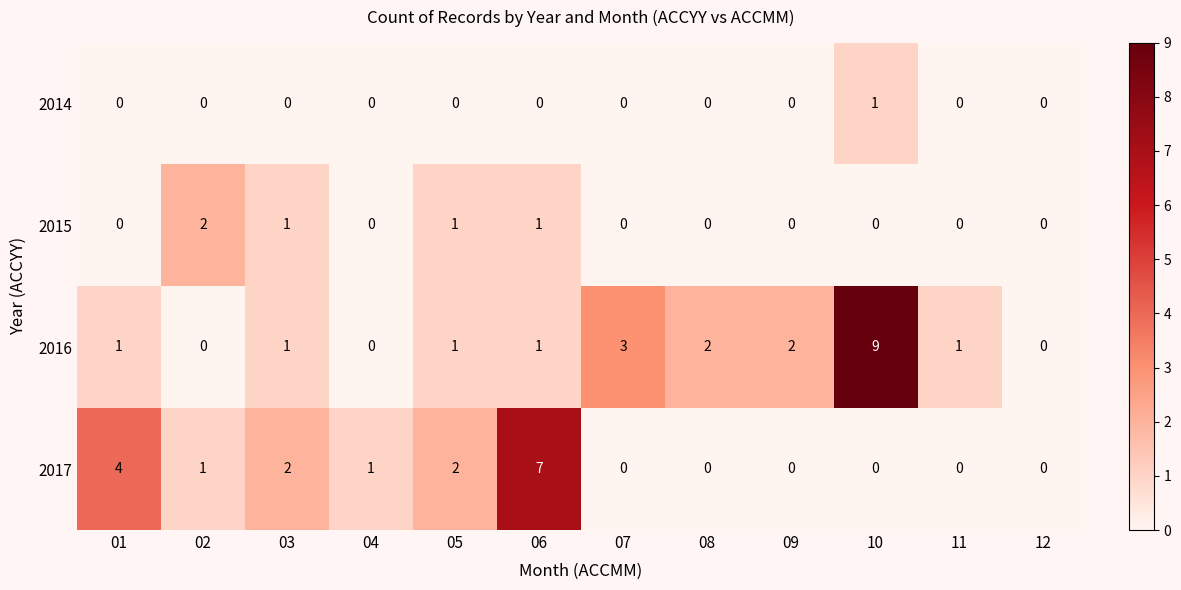

Which category has the highest value in the 2017 series?

06